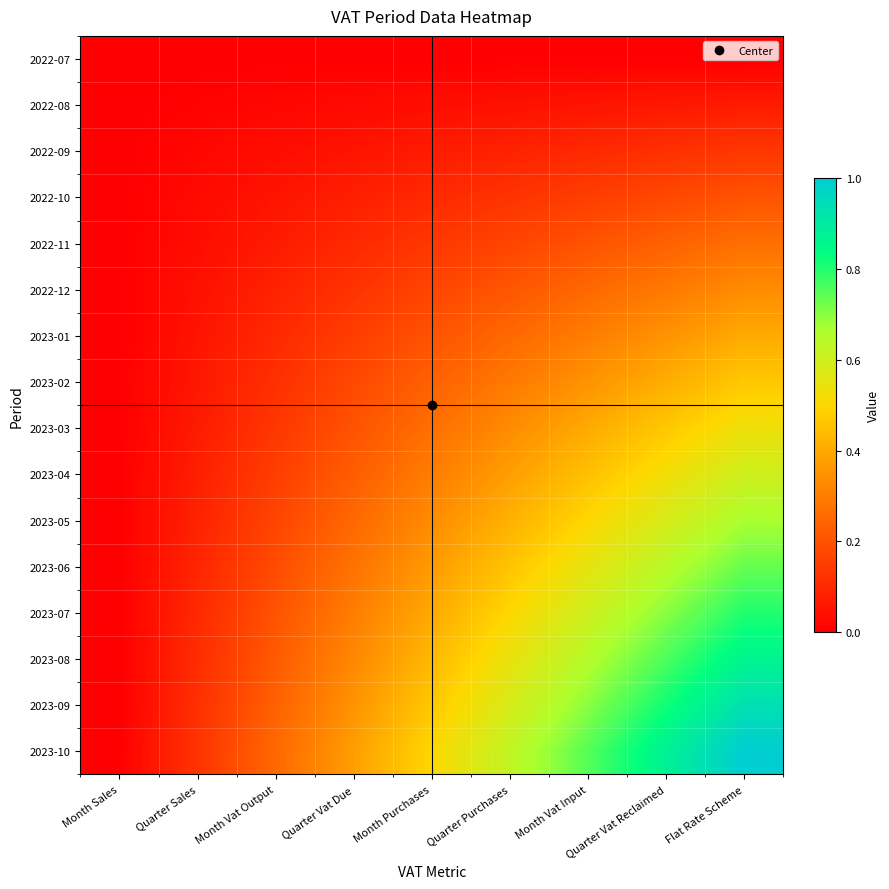

At Quarter Vat Reclaimed, list the series in order from largest to smallest.

2023-10, 2023-09, 2023-08, 2023-07, 2023-06, 2023-05, 2023-04, 2023-03, 2023-02, 2023-01, 2022-12, 2022-11, 2022-10, 2022-09, 2022-08, 2022-07